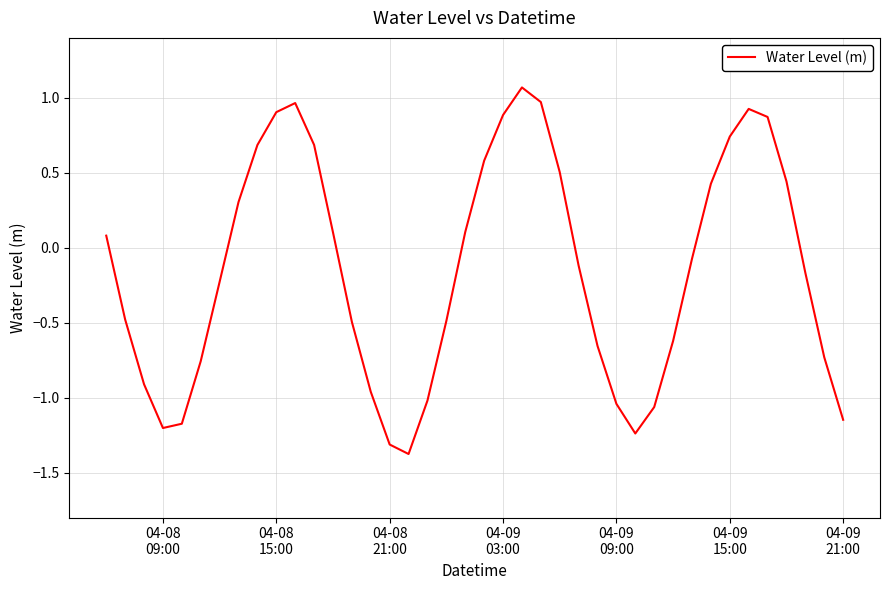

What is the smallest value displayed?

-1.4